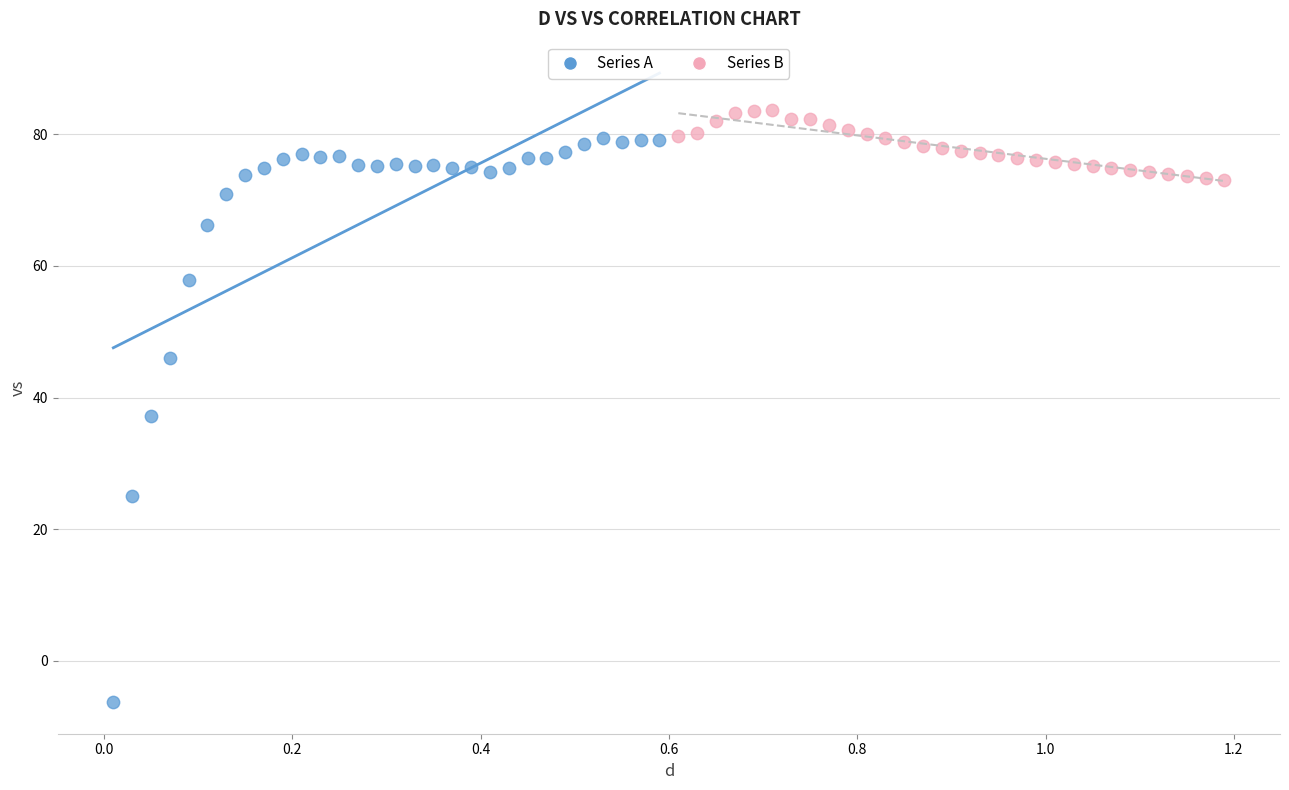

Which series has the widest spread of Y values?

Series A